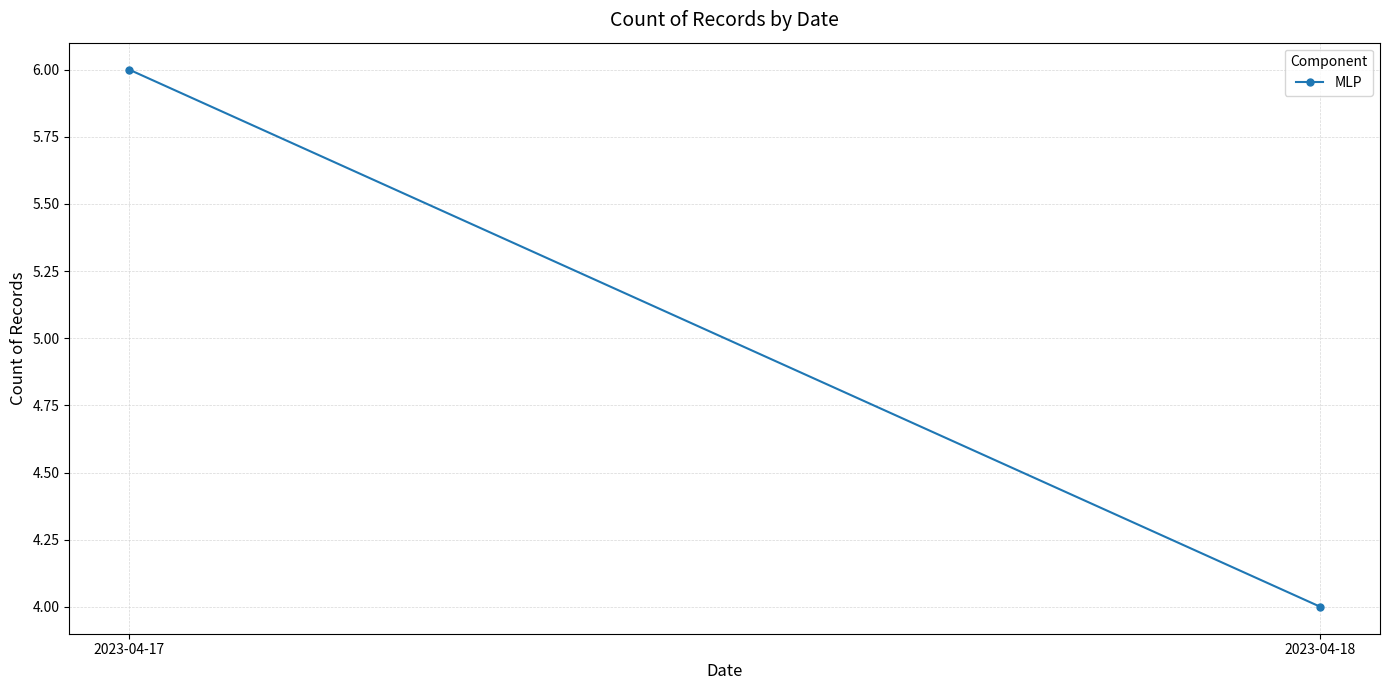

How many data points are less than 6?

1